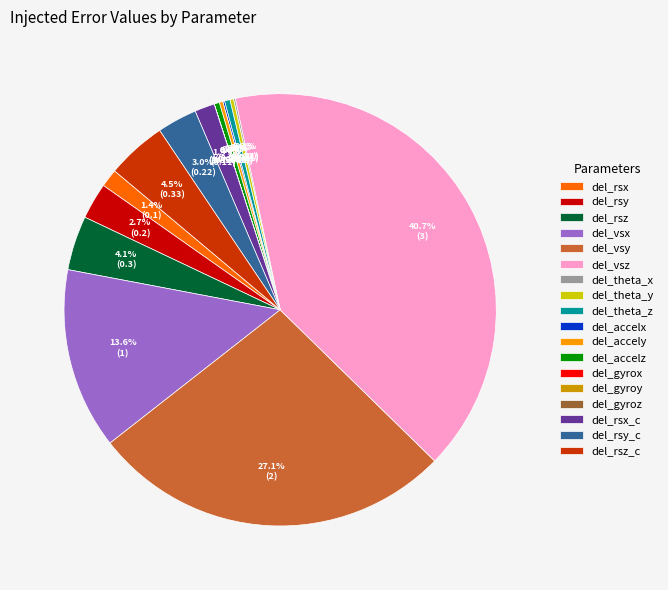

Is there any slice that represents more than half of the pie?

No